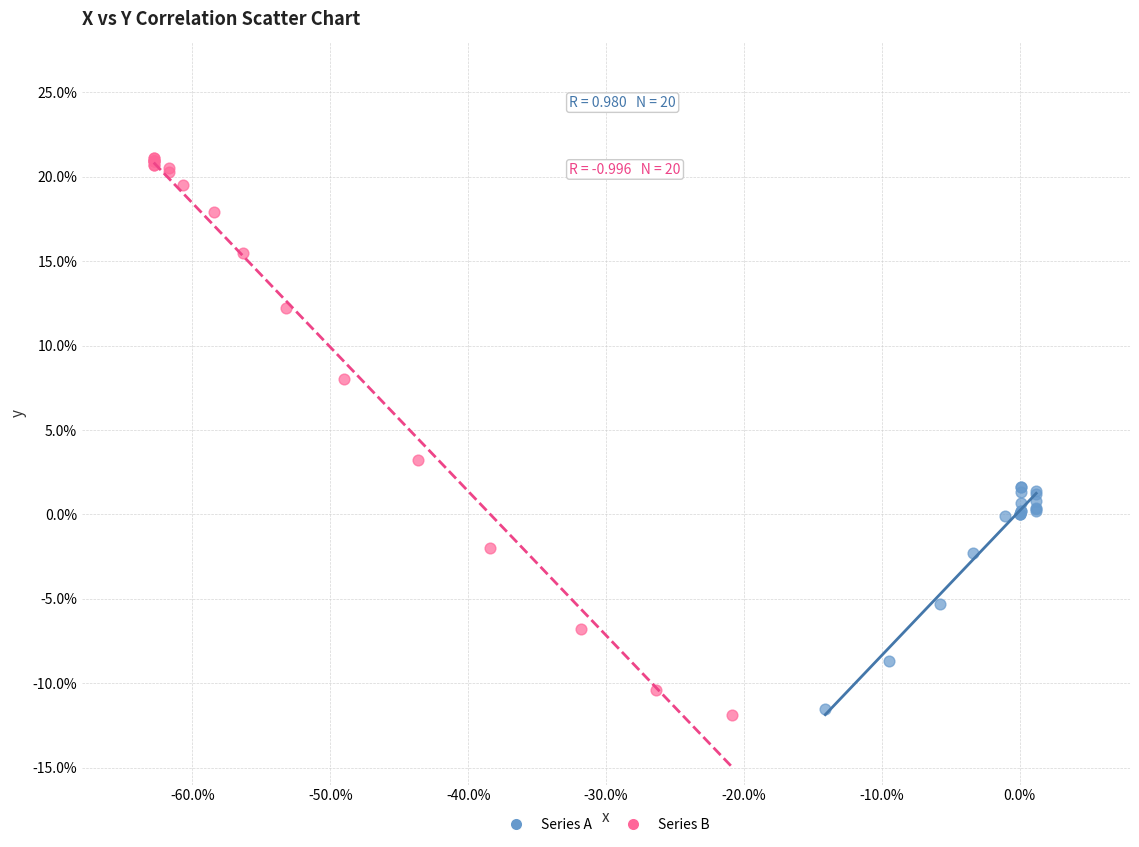

Which series has the widest spread of Y values?

Series B